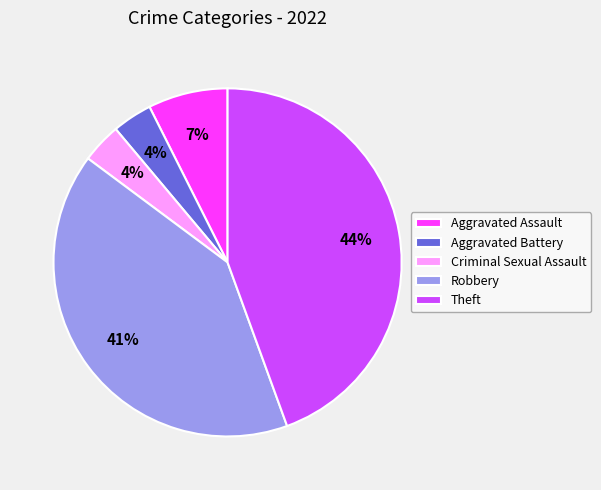

What is the largest slice in the pie chart?

Theft